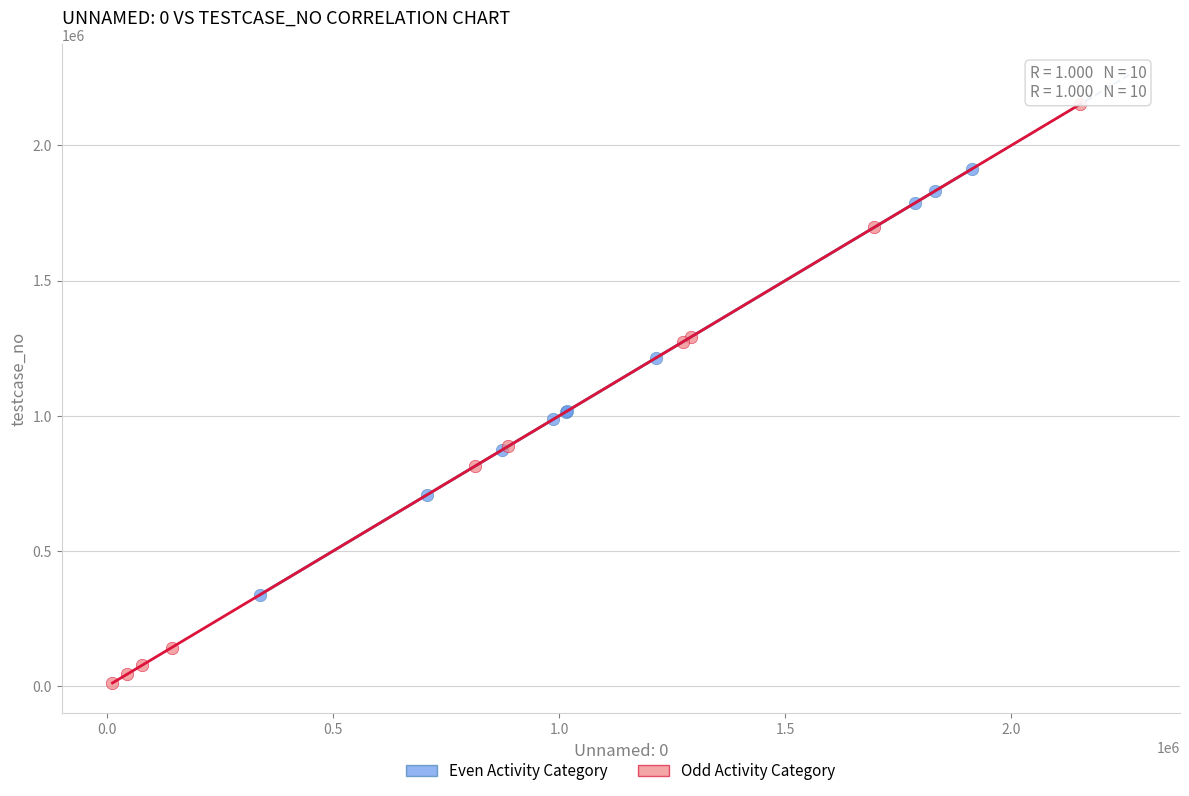

What are all the series names shown in the legend?

Even Activity Category, Odd Activity Category